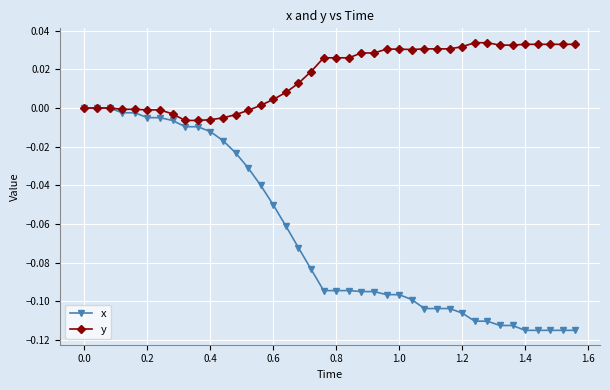

Which series has the largest total across all categories?

y